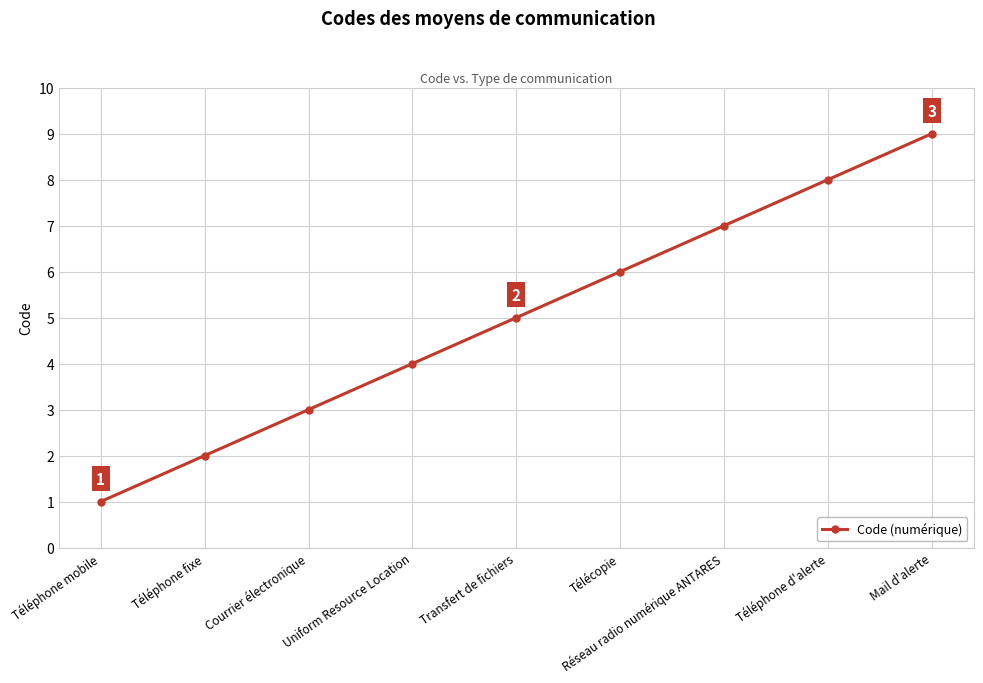

How many lines are shown in the chart?

1